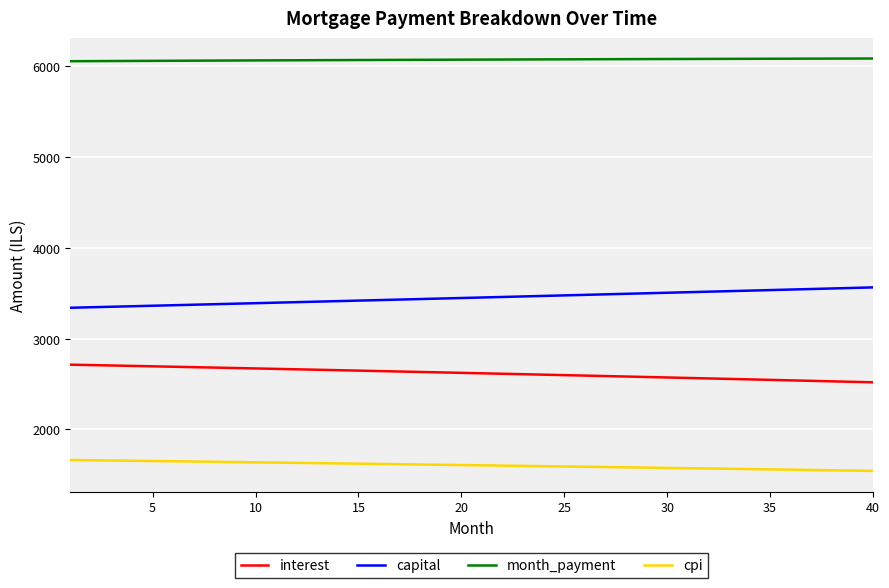

What is the highest value of the capital series?

3562.9